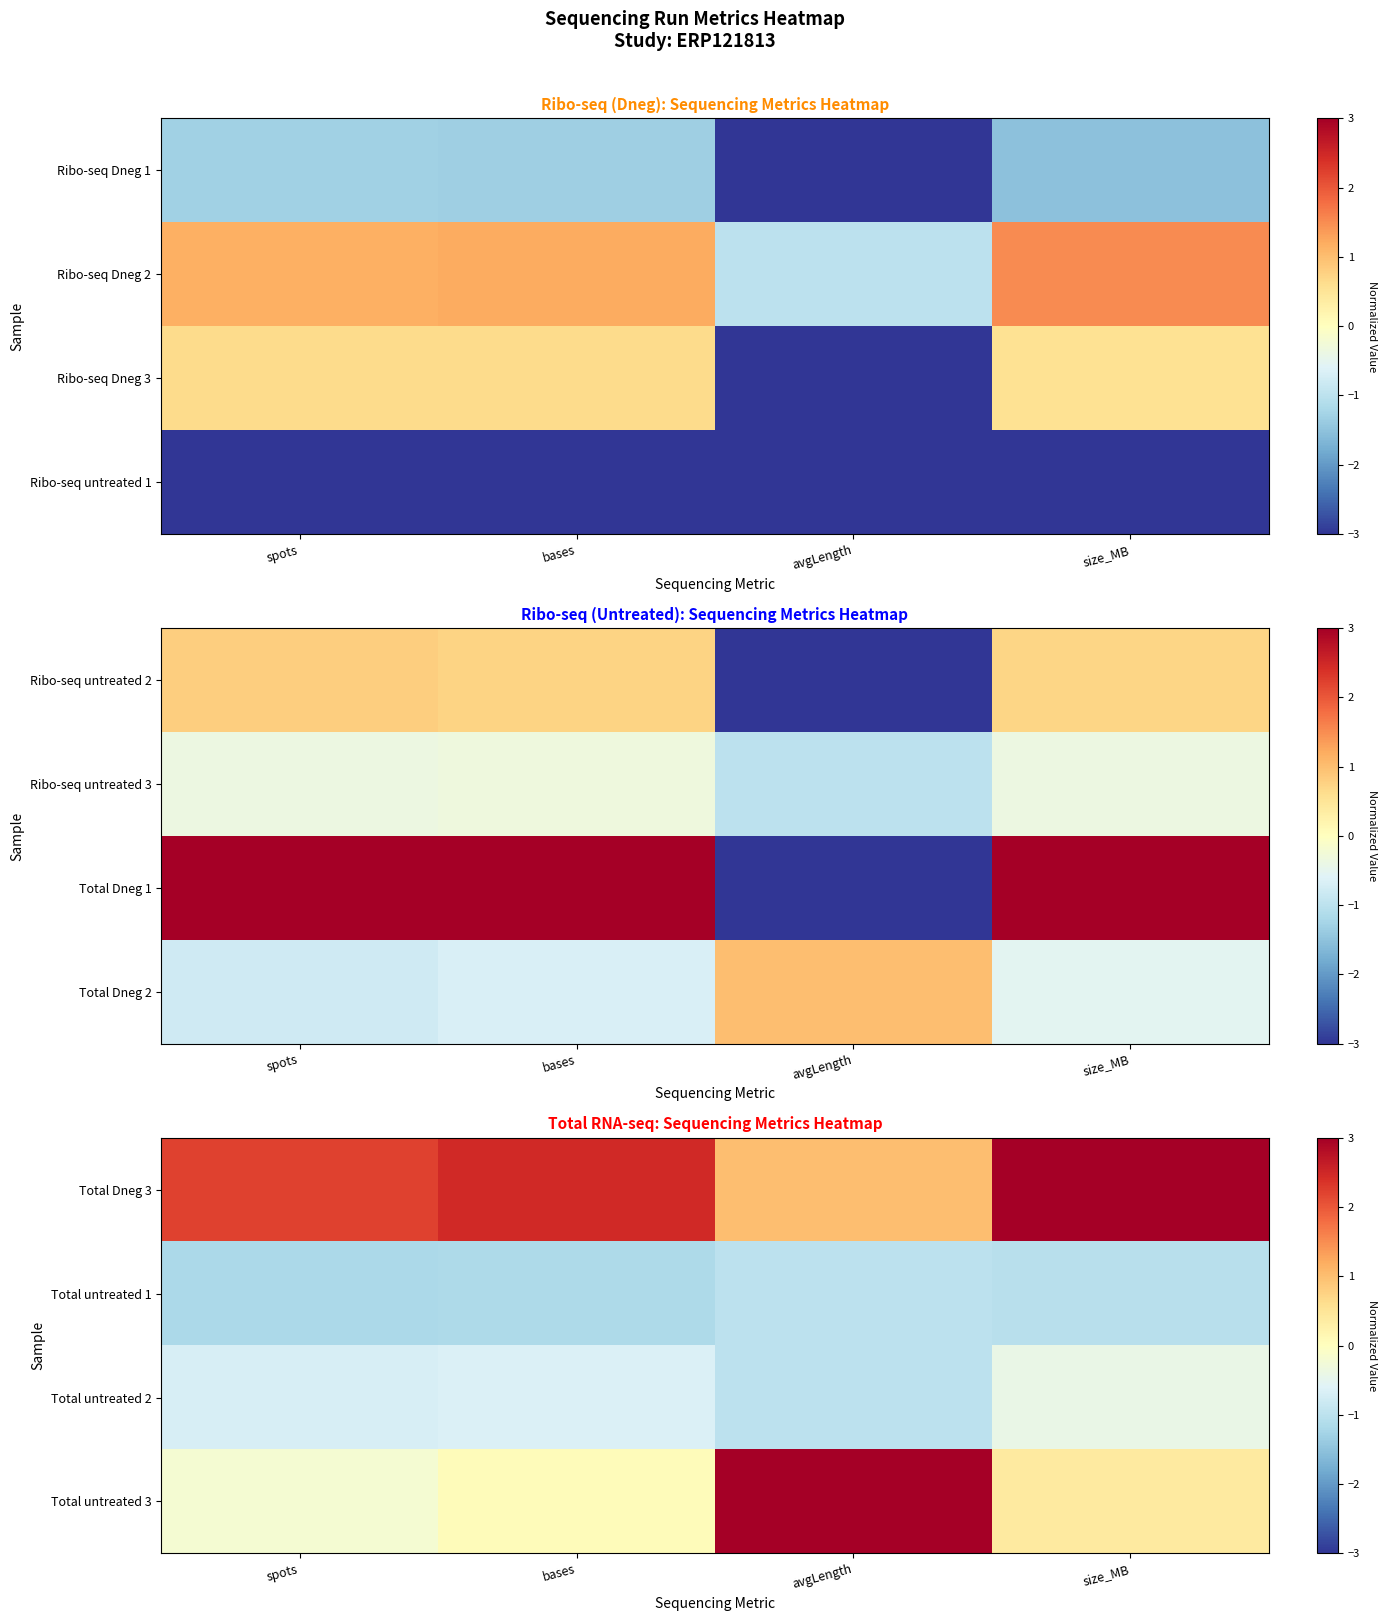

Where does the Total Dneg 3 series first go above 2?

spots